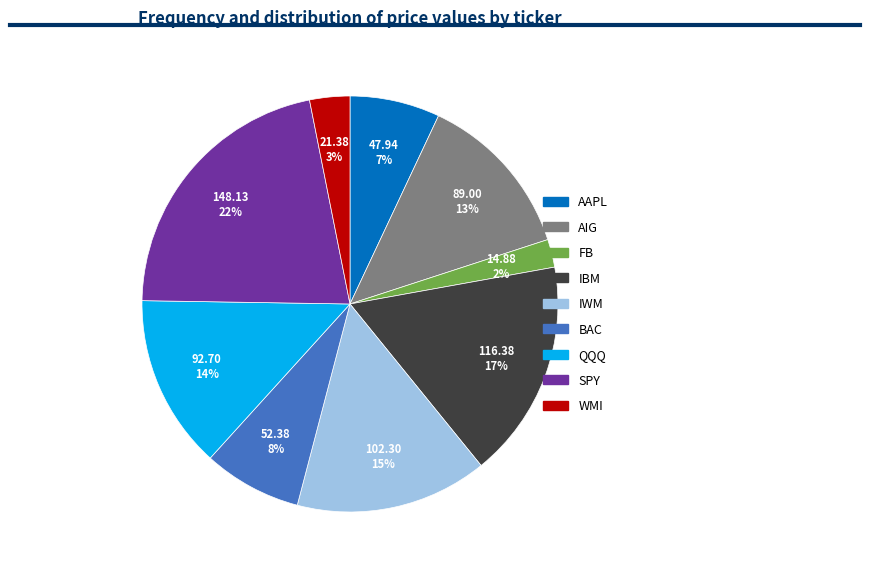

Which has a higher value, QQQ or BAC?

QQQ